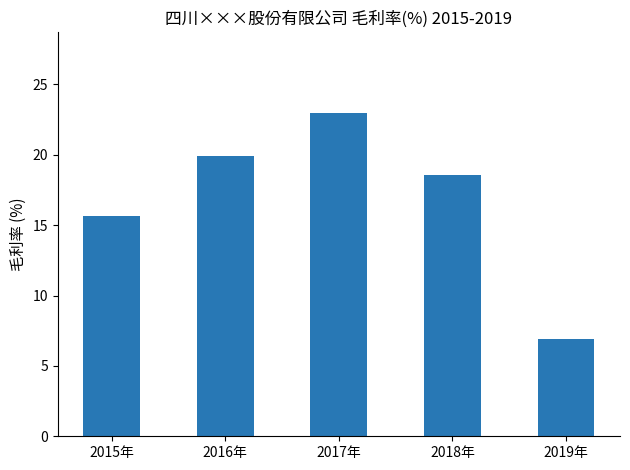

List the labels in order of value, smallest first.

2019年, 2015年, 2018年, 2016年, 2017年